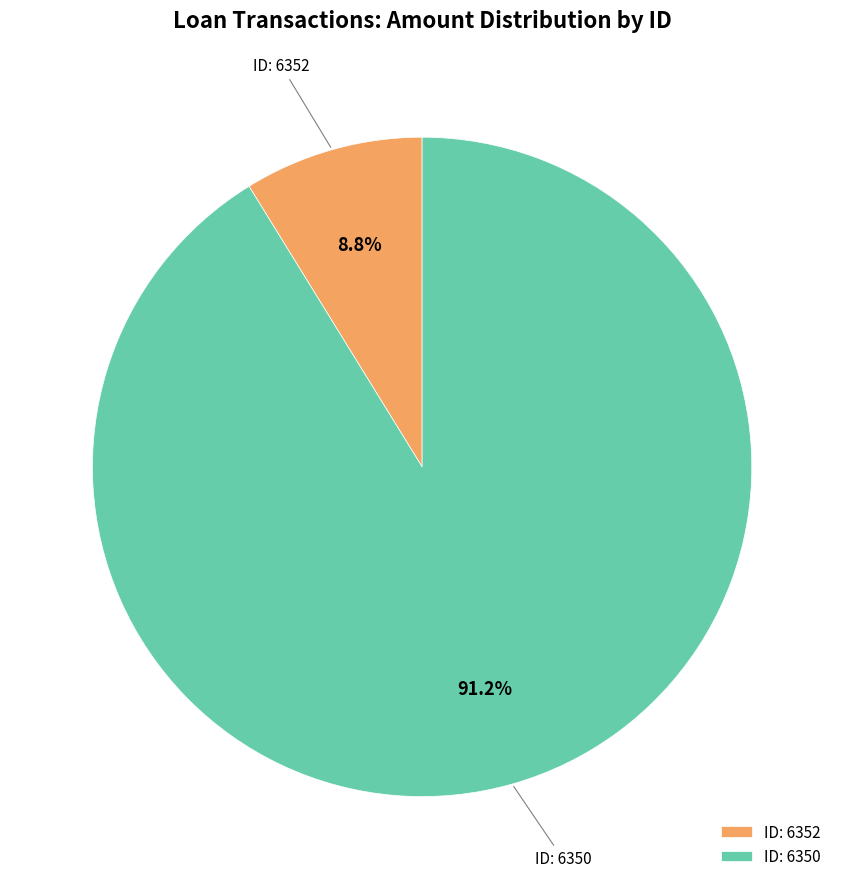

Is there a majority slice in this chart?

Yes